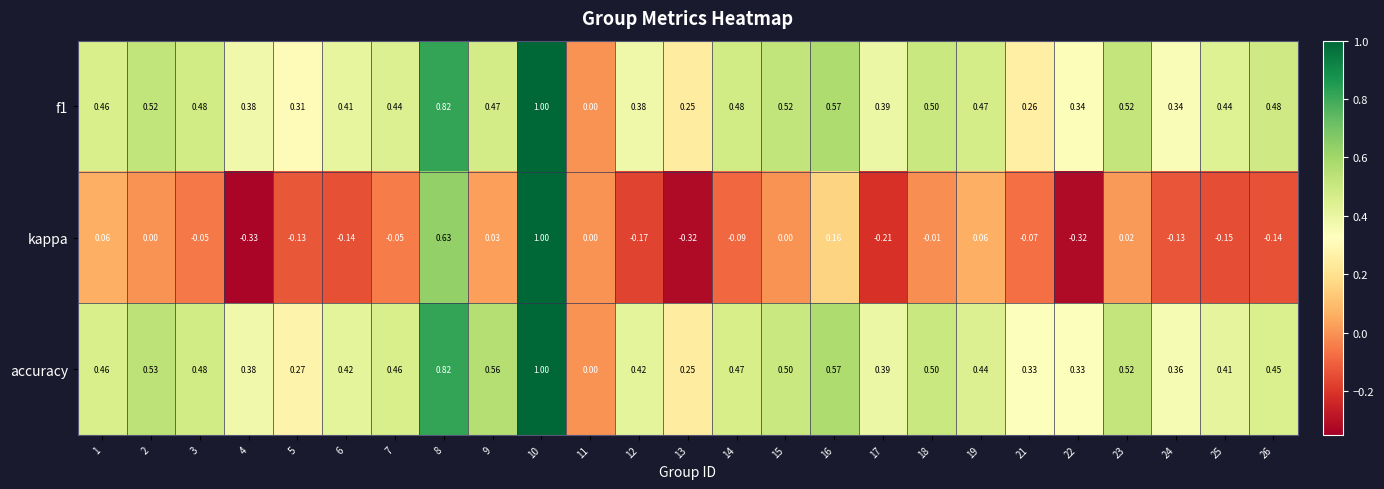

Between 2 and 26, which series saw the biggest shift?

kappa